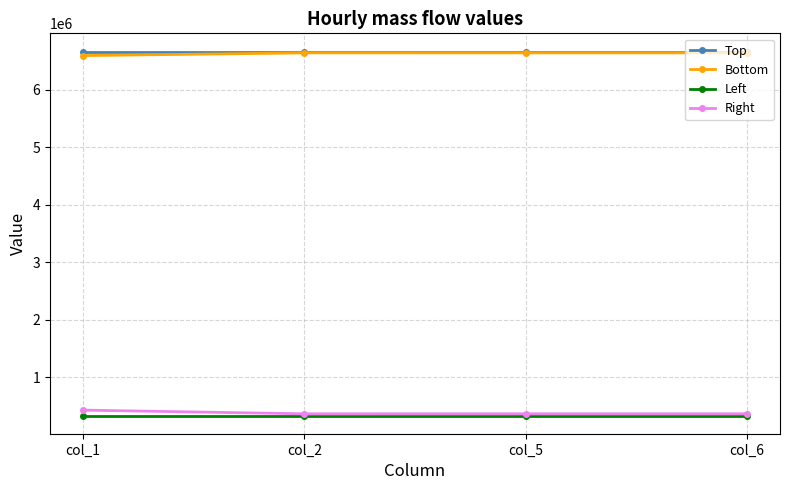

What is the difference between the highest and lowest values at col_1?

6330930